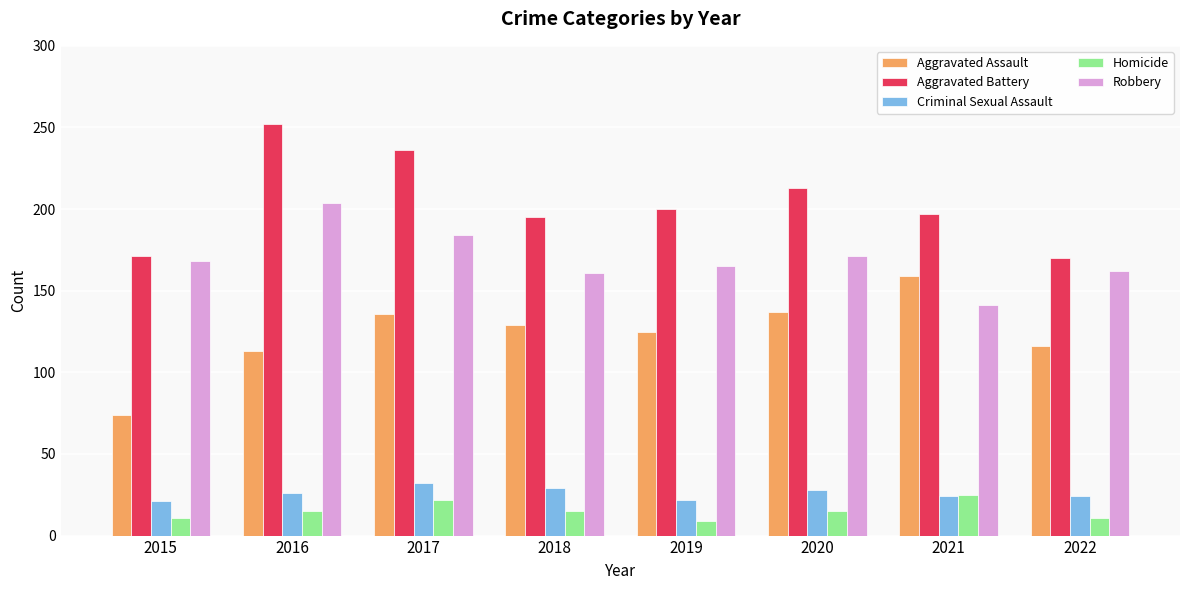

What is the difference between the highest and lowest values at 2020?

198